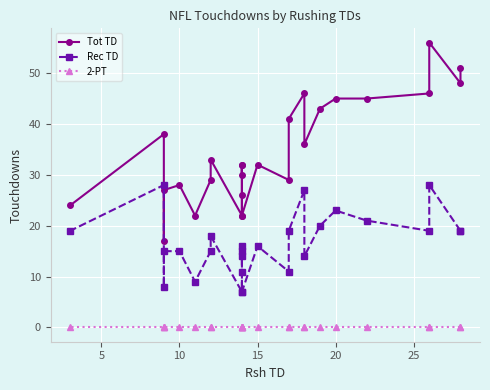

True or false: Tot TD and Rec TD intersect in this chart.

False